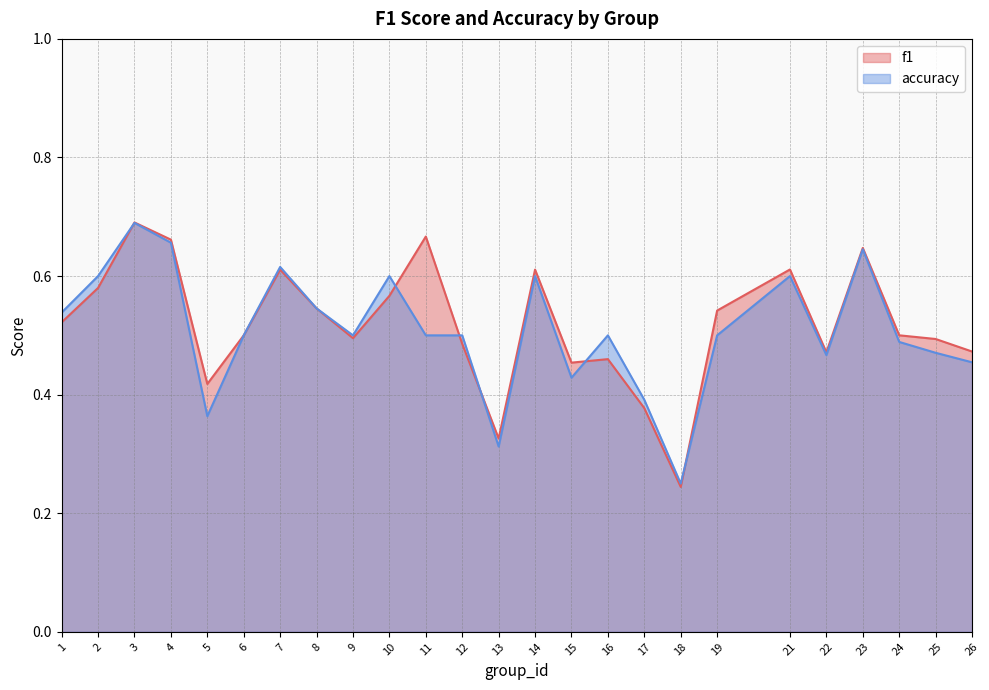

At 21, list the series in order from largest to smallest.

f1, accuracy